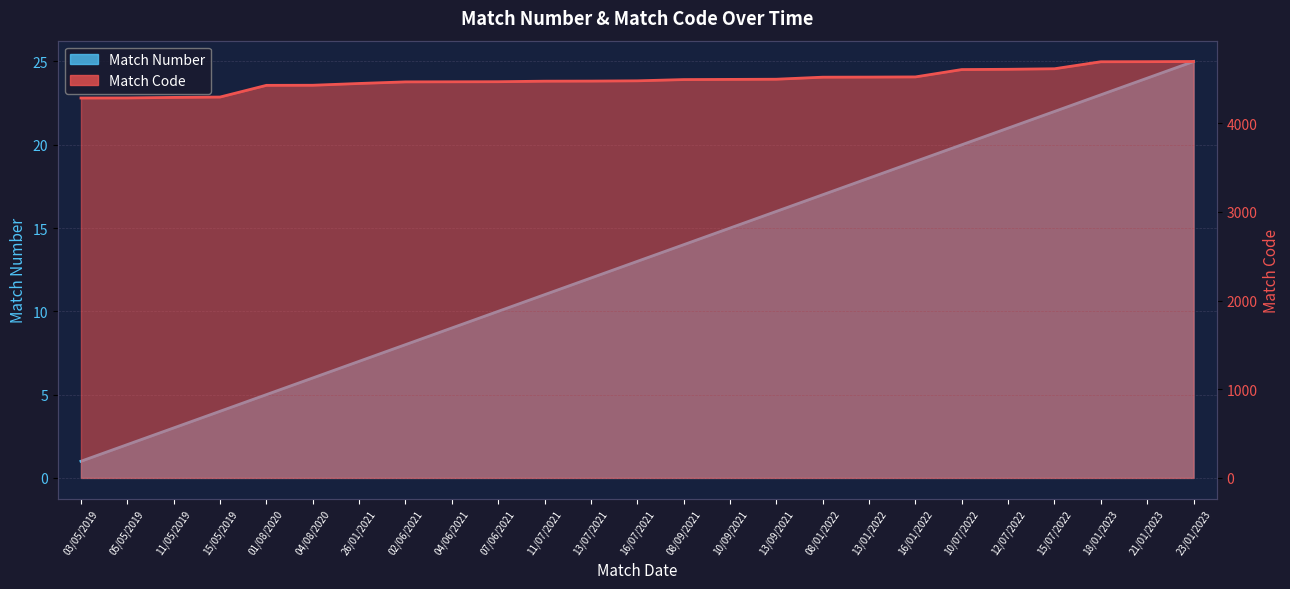

Count the number of categories in the chart.

25